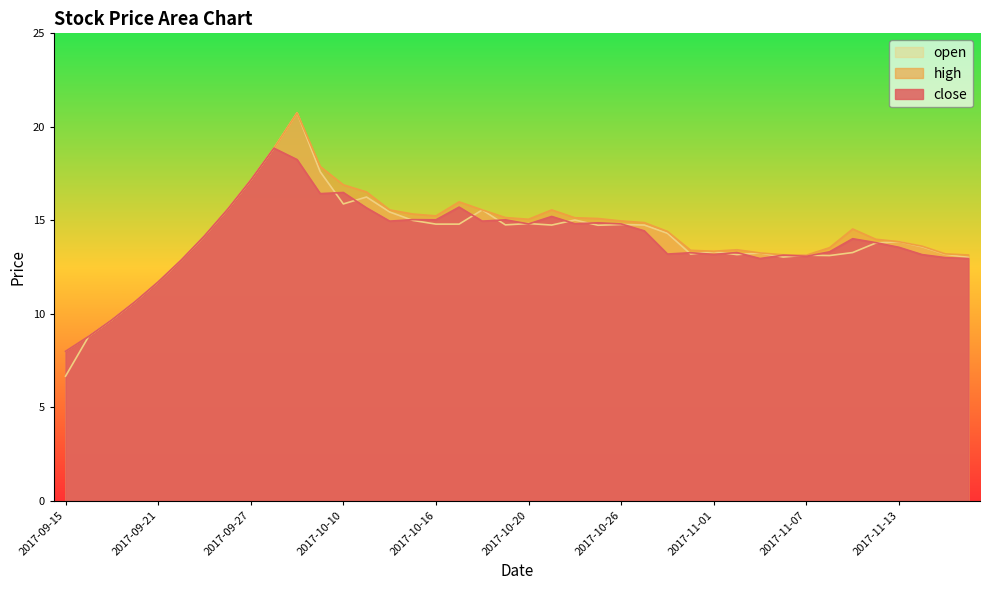

List the labels in order of high value, largest first.

2017-09-29, 2017-09-28, 2017-10-09, 2017-09-27, 2017-10-10, 2017-10-11, 2017-10-17, 2017-09-26, 2017-10-12, 2017-10-18, 2017-10-23, 2017-10-13, 2017-10-16, 2017-10-19, 2017-10-24, 2017-10-25, 2017-10-20, 2017-10-26, 2017-10-27, 2017-11-09, 2017-10-30, 2017-09-25, 2017-11-10, 2017-11-13, 2017-11-14, 2017-11-08, 2017-11-02, 2017-10-31, 2017-11-01, 2017-11-03, 2017-11-15, 2017-11-06, 2017-11-16, 2017-11-07, 2017-09-22, 2017-09-21, 2017-09-20, 2017-09-19, 2017-09-18, 2017-09-15